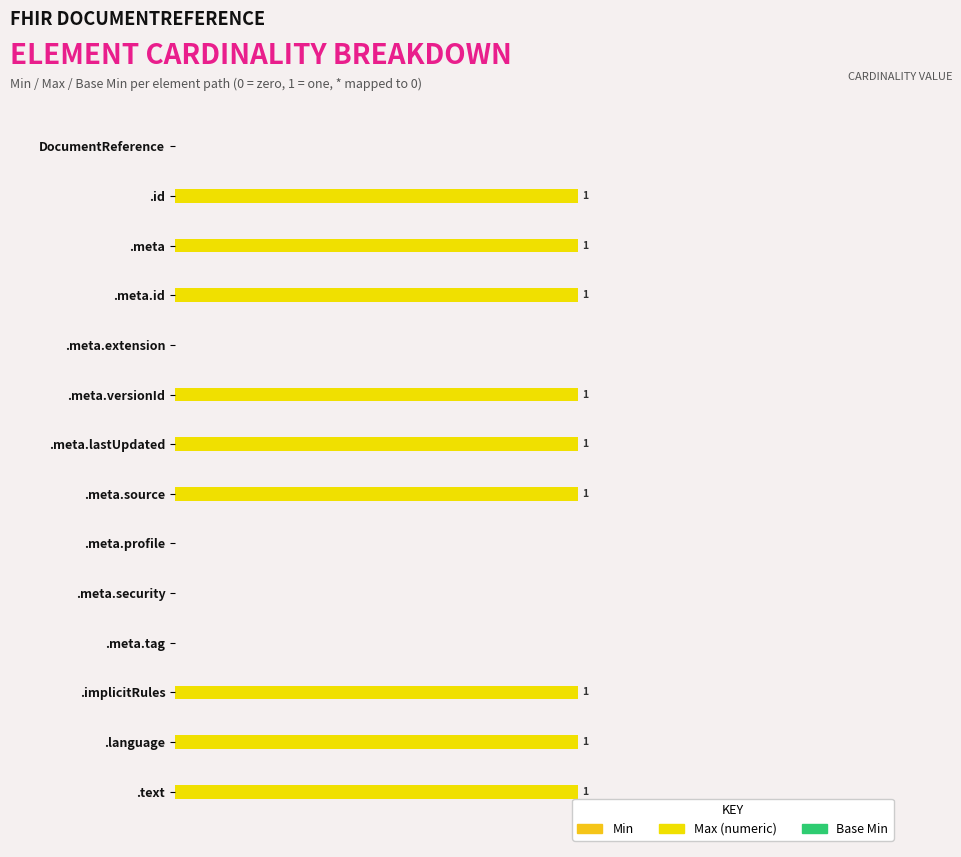

Are the bars horizontal?

Yes